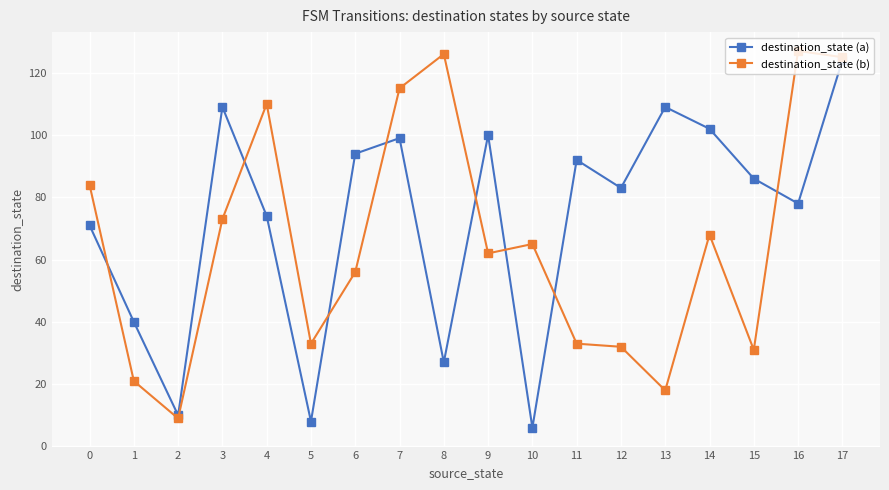

Reading left to right, list all the values displayed in this chart.

destination_state (a): 71	40	10	109	74	8	94	99	27	100	6	92	83	109	102	86	78	124
destination_state (b): 84	21	9	73	110	33	56	115	126	62	65	33	32	18	68	31	127	125